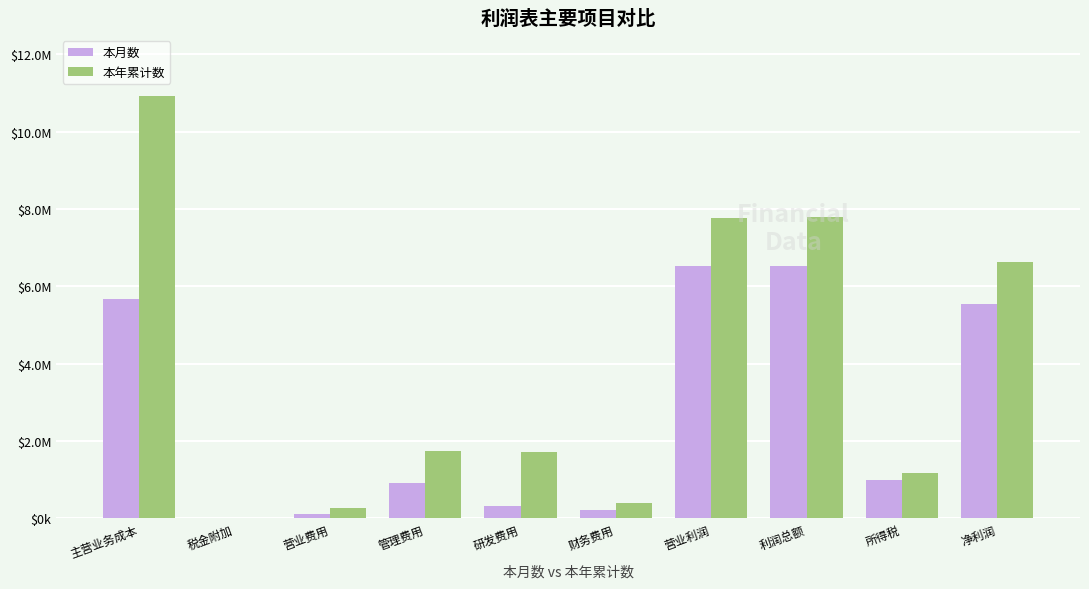

Which series has the largest total across all categories?

本年累计数